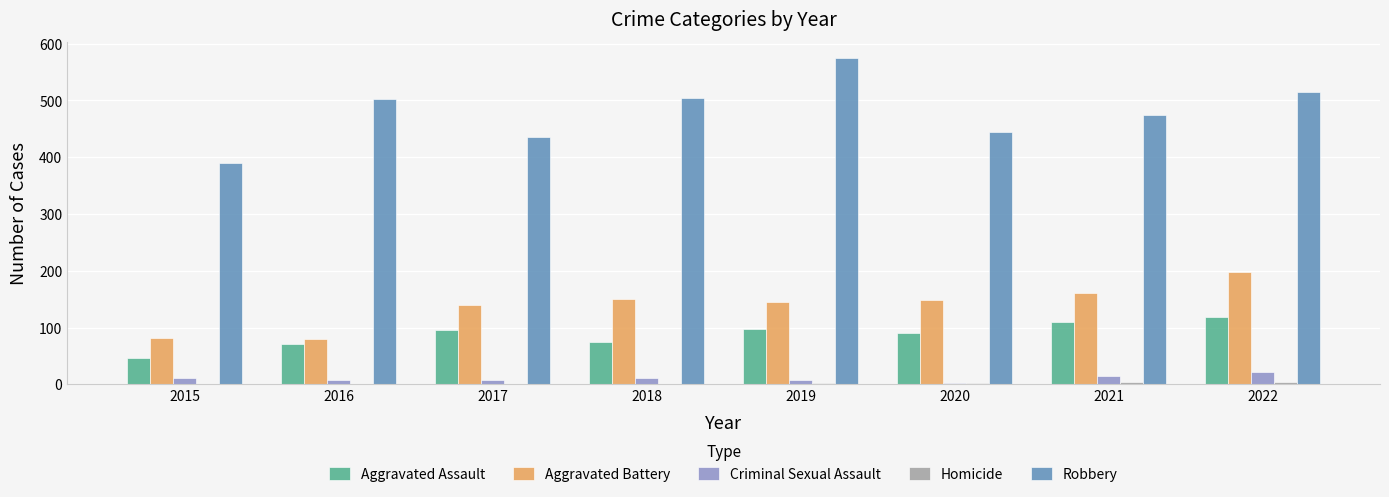

The Aggravated Battery series shows 151 at 2018. True or false?

True